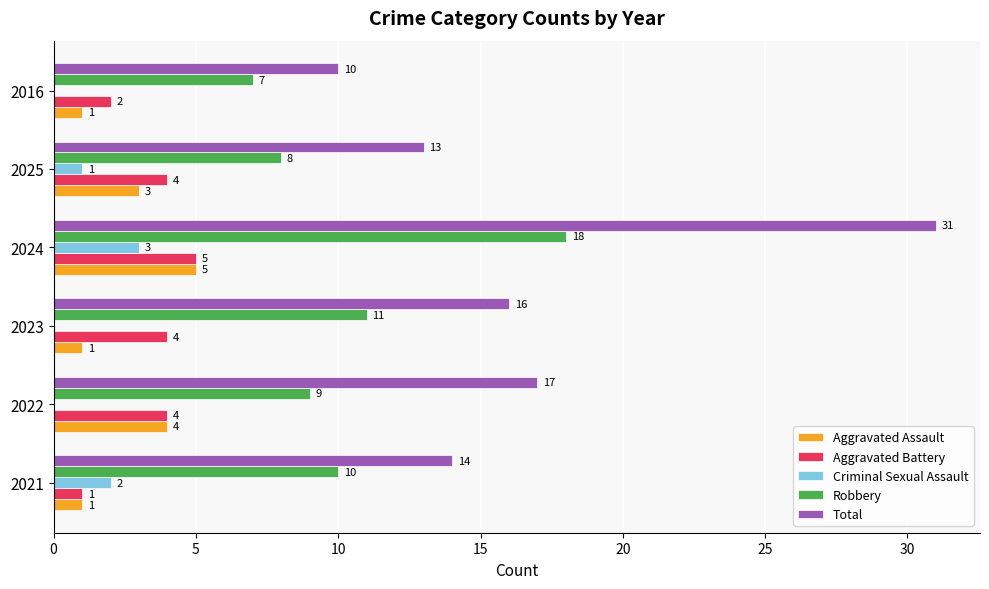

What is the maximum value for Aggravated Assault?

5